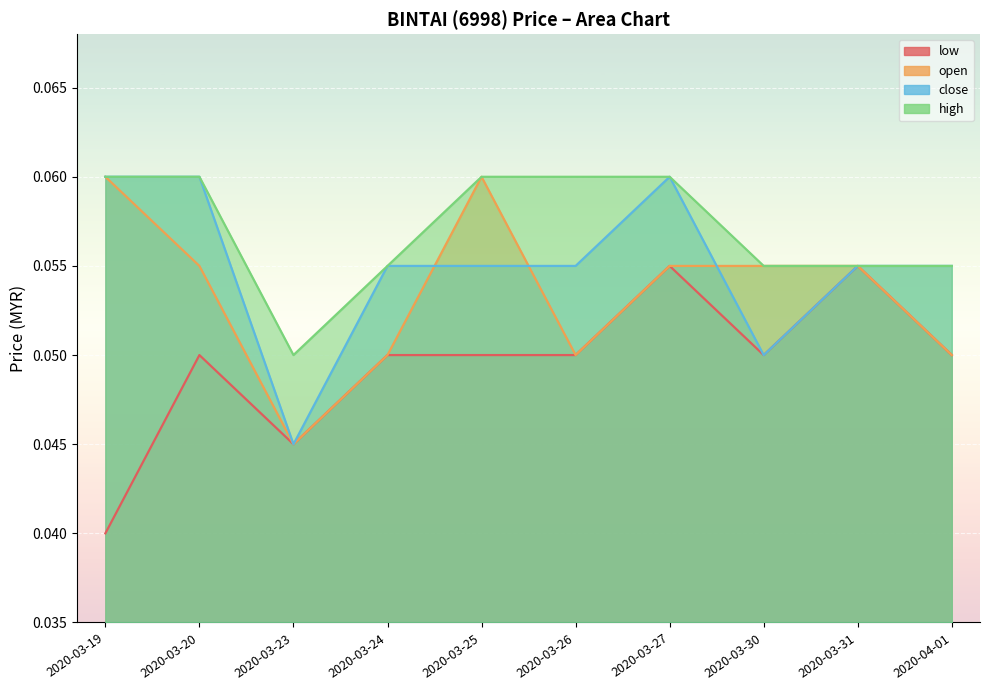

What is the average value of the open series?

0.1